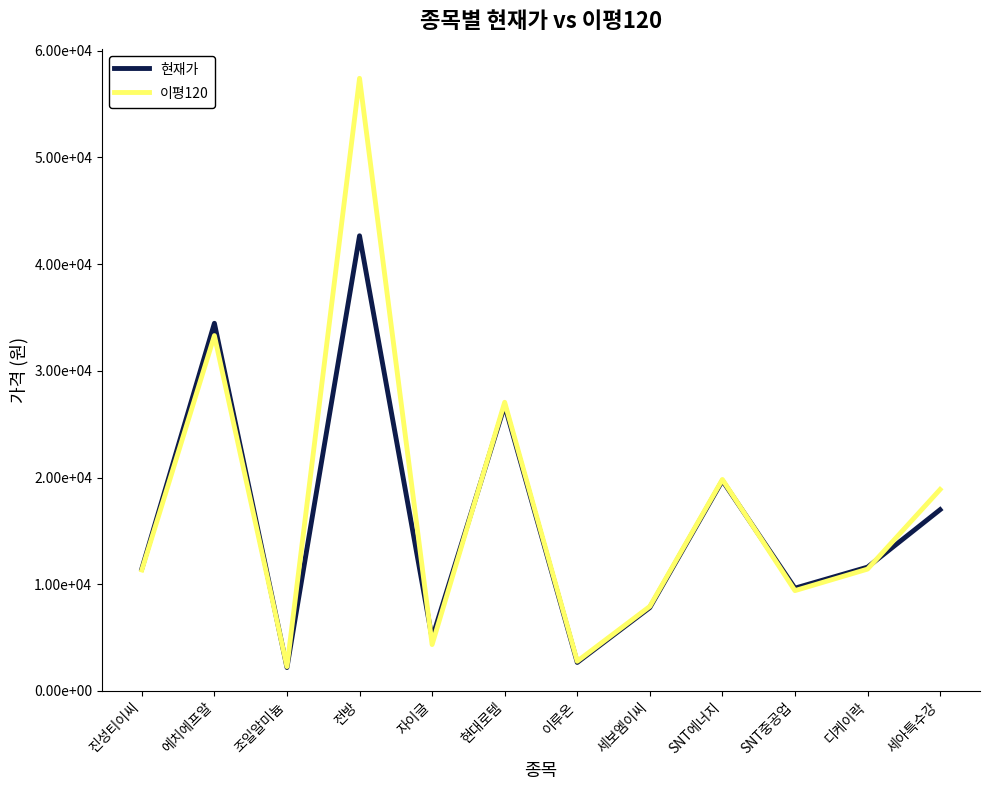

True or false: 현재가 has more than 0 interior local peaks.

True